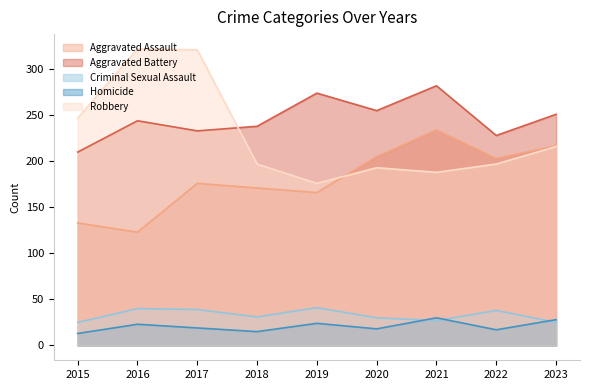

True or false: Homicide and Aggravated Assault cross at least once.

False